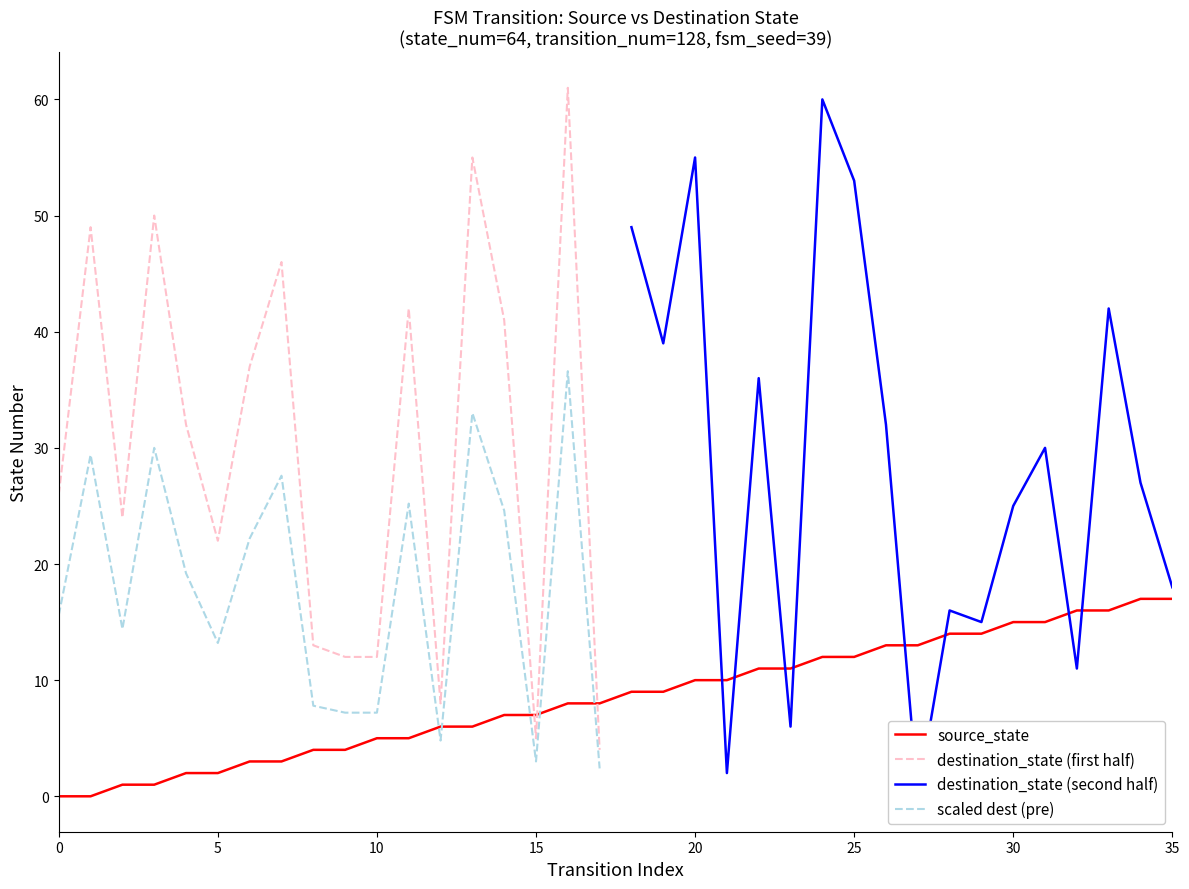

Which has a higher value, 5 or 7?

7